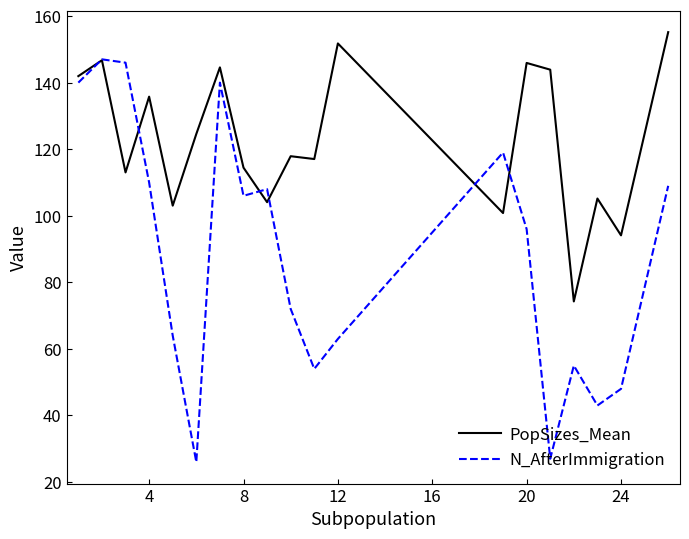

Which series has the largest range (max minus min)?

N_AfterImmigration